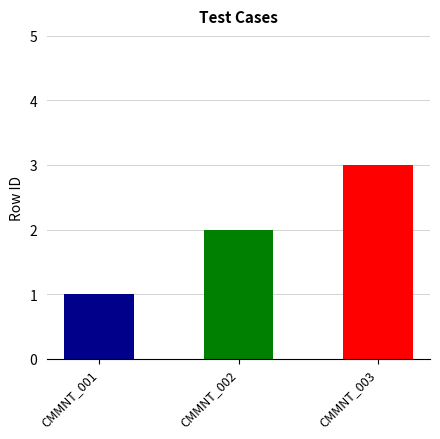

At which category does the chart reach its peak across all series?

CMMNT_003